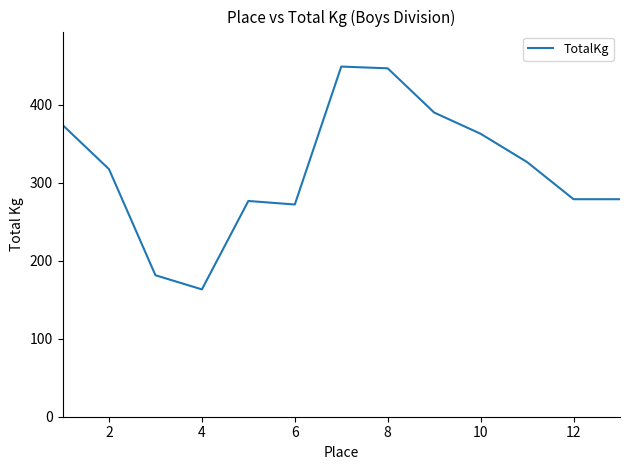

What is the difference between the maximum and minimum values?

285.8